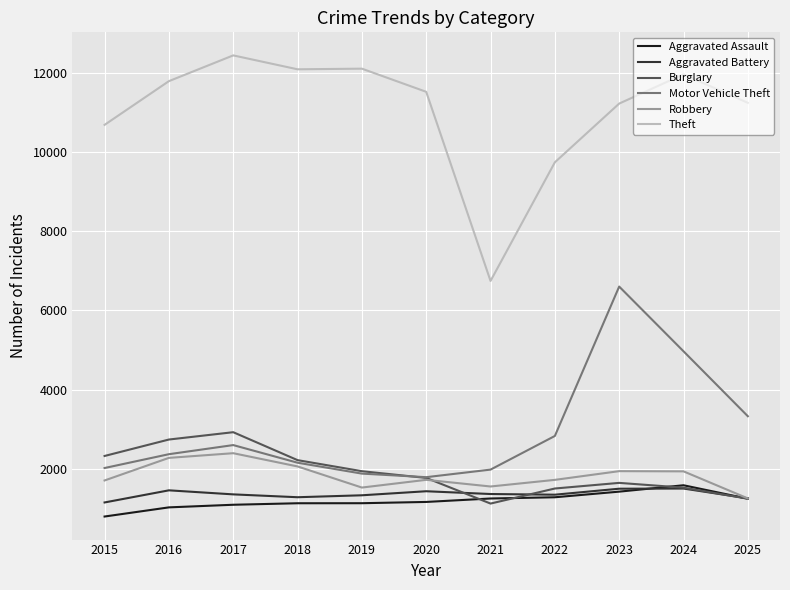

Which series changed the most between 2019 and 2024?

Motor Vehicle Theft